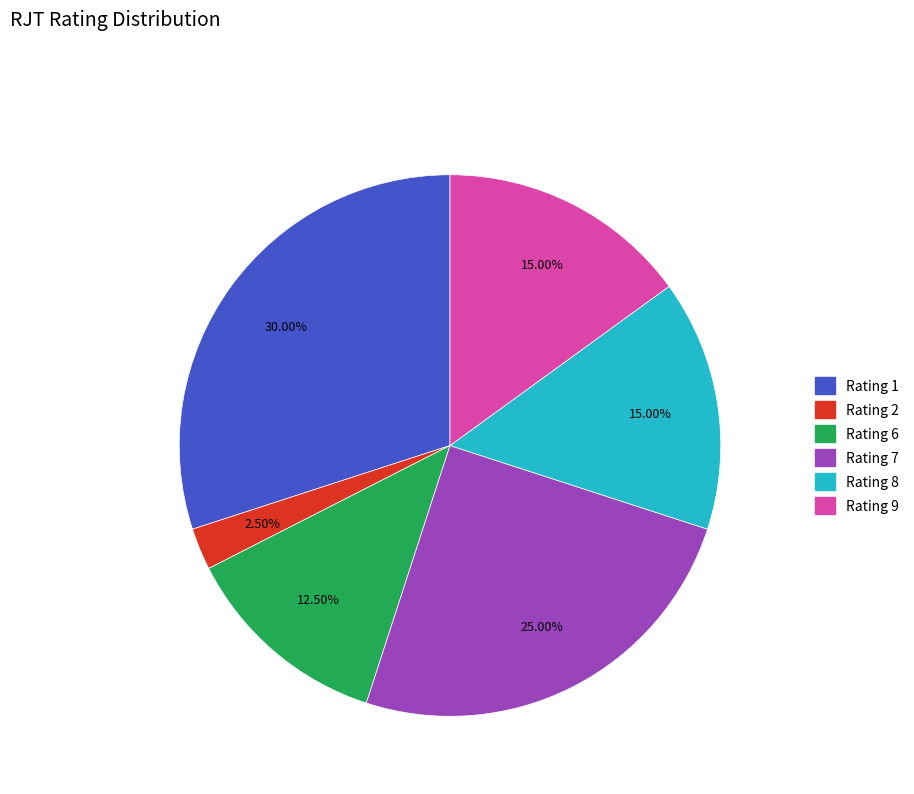

Is it true that Rating 2 is 15% of the pie?

False